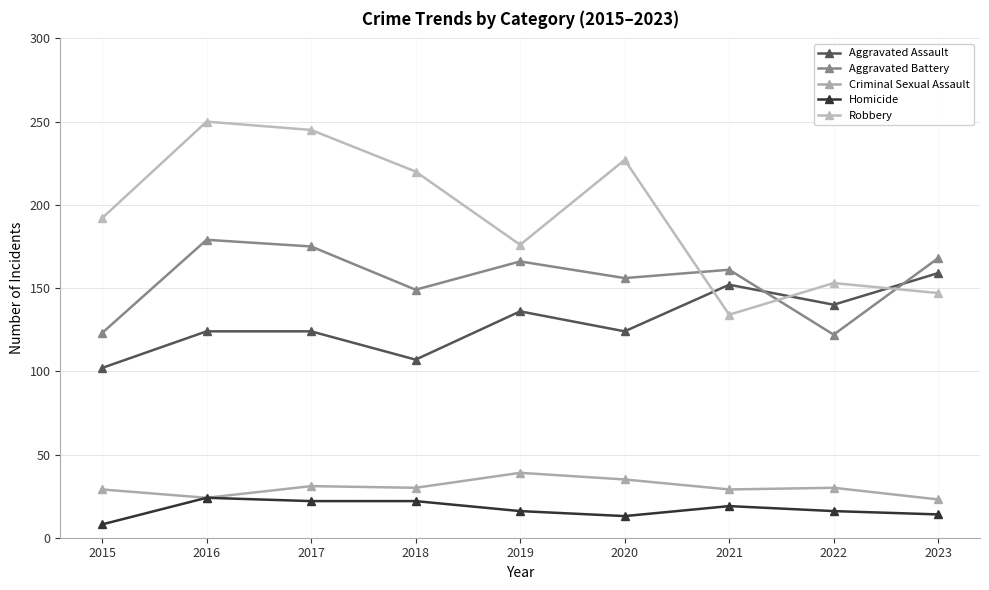

What is the difference between the maximum and minimum values in the Robbery series?

116